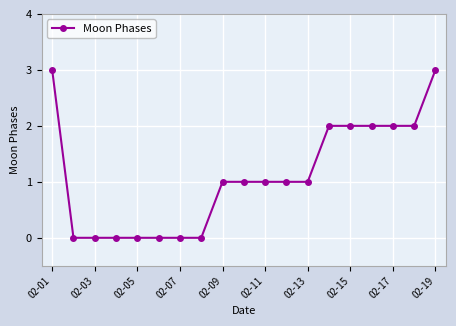

What is the greatest value displayed?

3